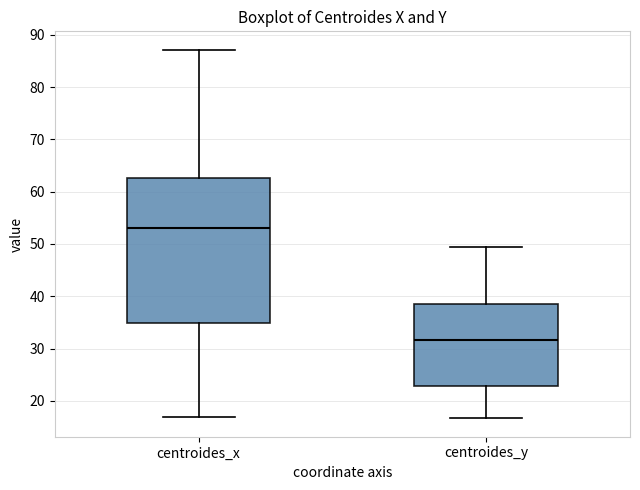

Which box has the highest median line?

centroides_x